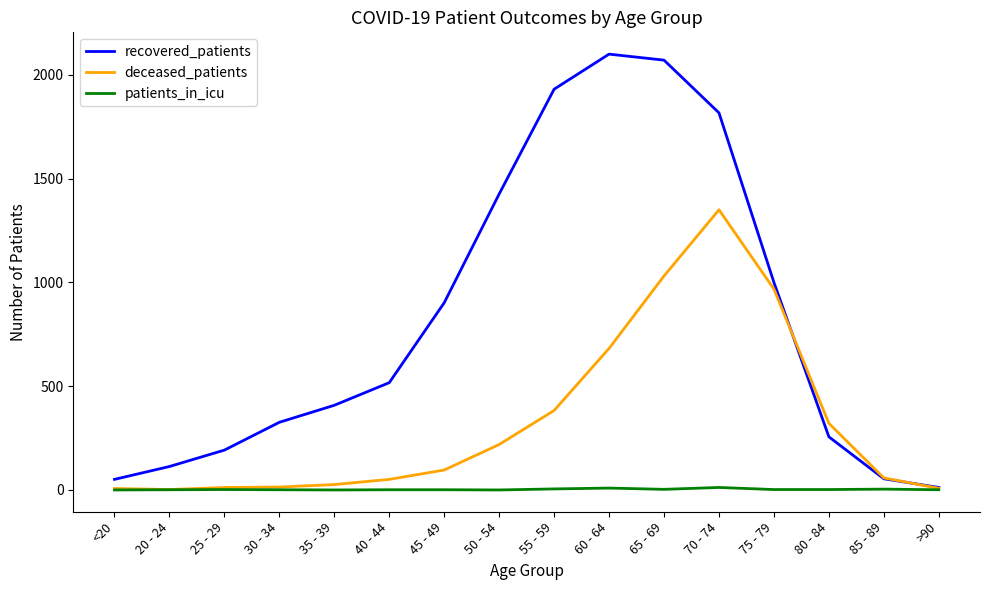

How many values in the recovered_patients series are below 517?

8